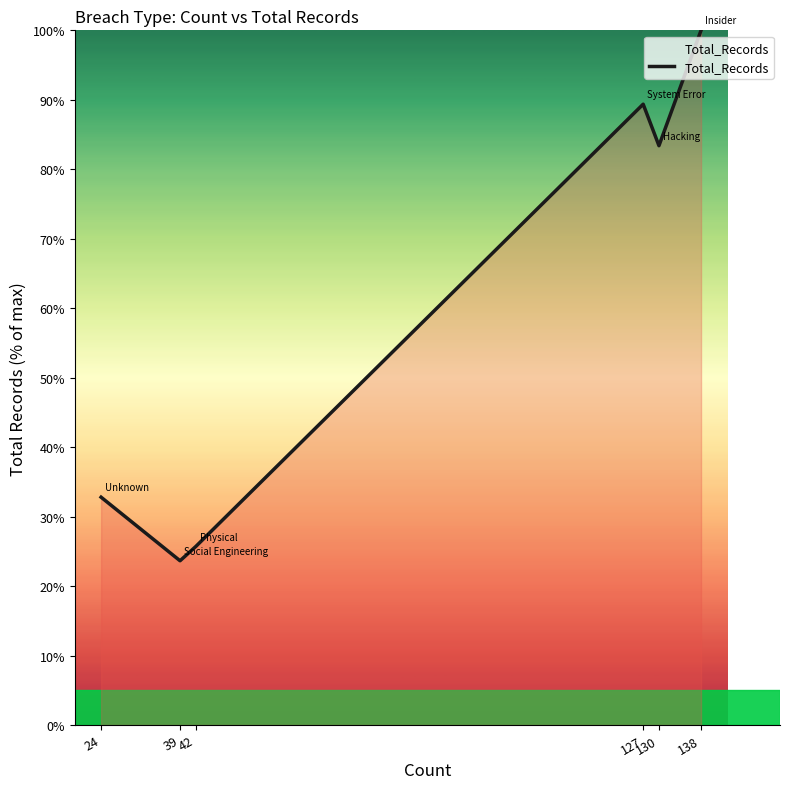

Where is the first local maximum?

127